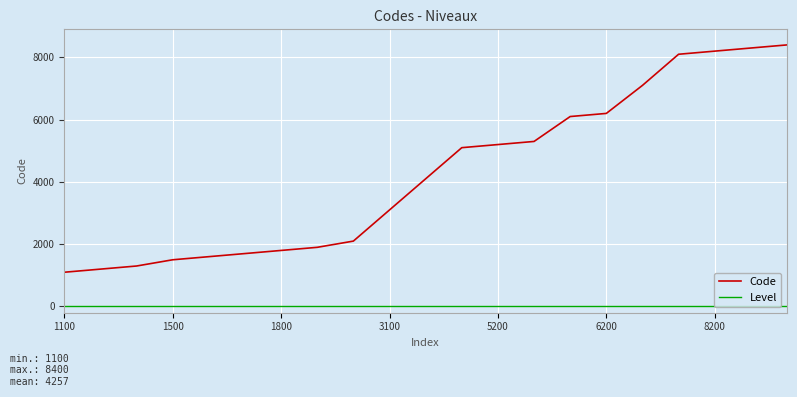

What is the maximum value shown in the chart?

8400